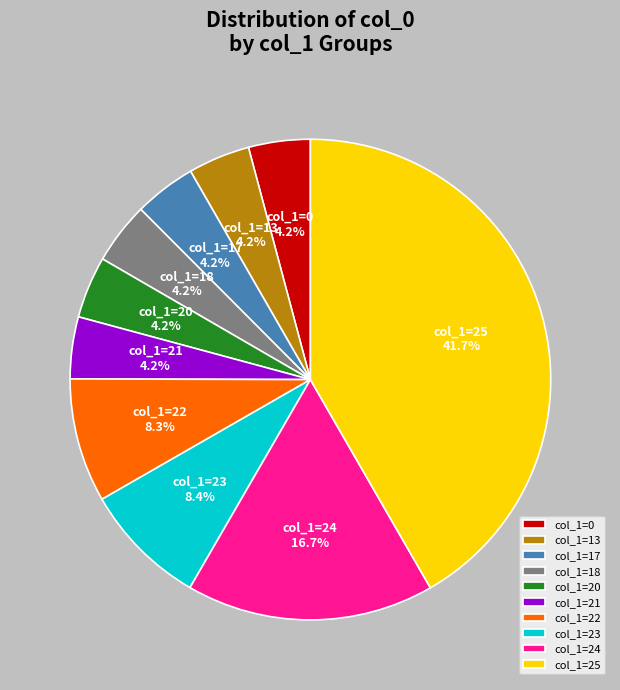

Which category has the biggest portion of the pie?

col_1=25